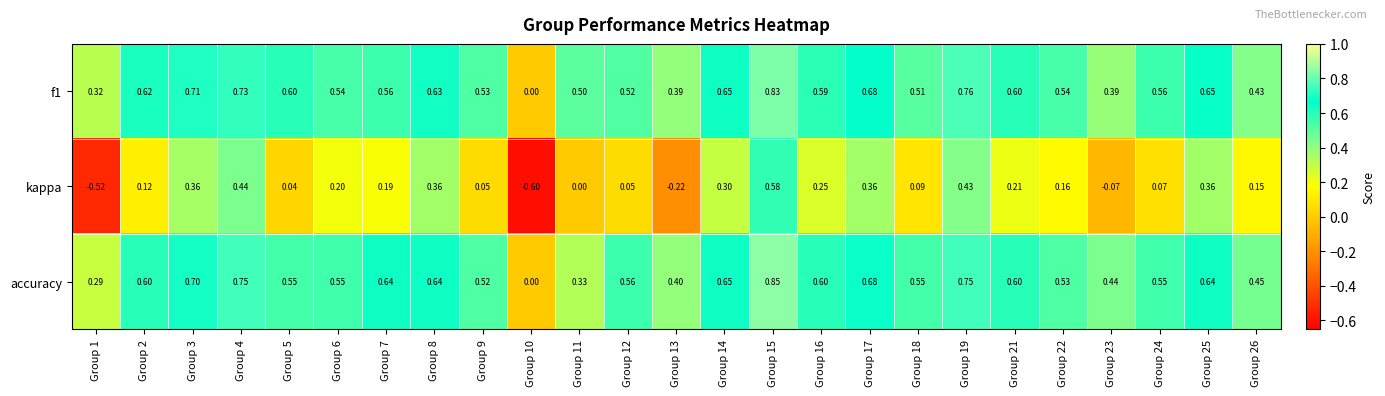

Which series has the widest spread of values?

kappa